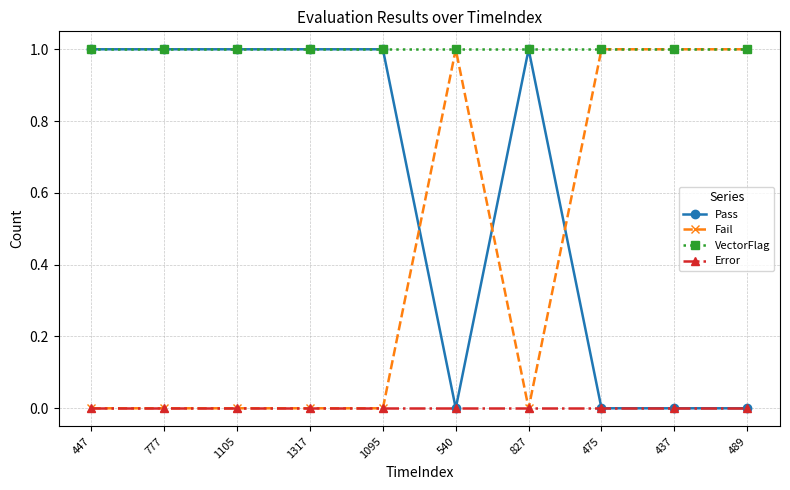

Is it true that VectorFlag equals 2 at 540?

False